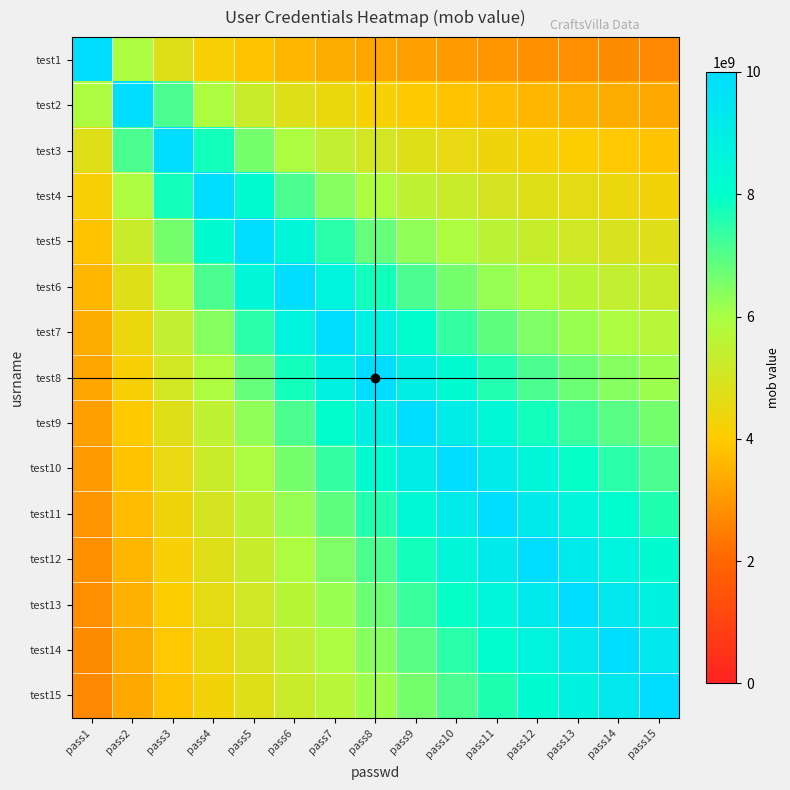

Between pass4 and pass11, which series saw the biggest shift?

test11